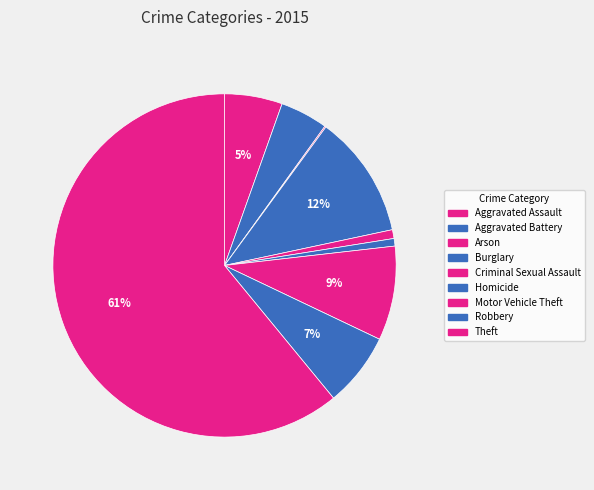

How many slices are in this pie chart?

9